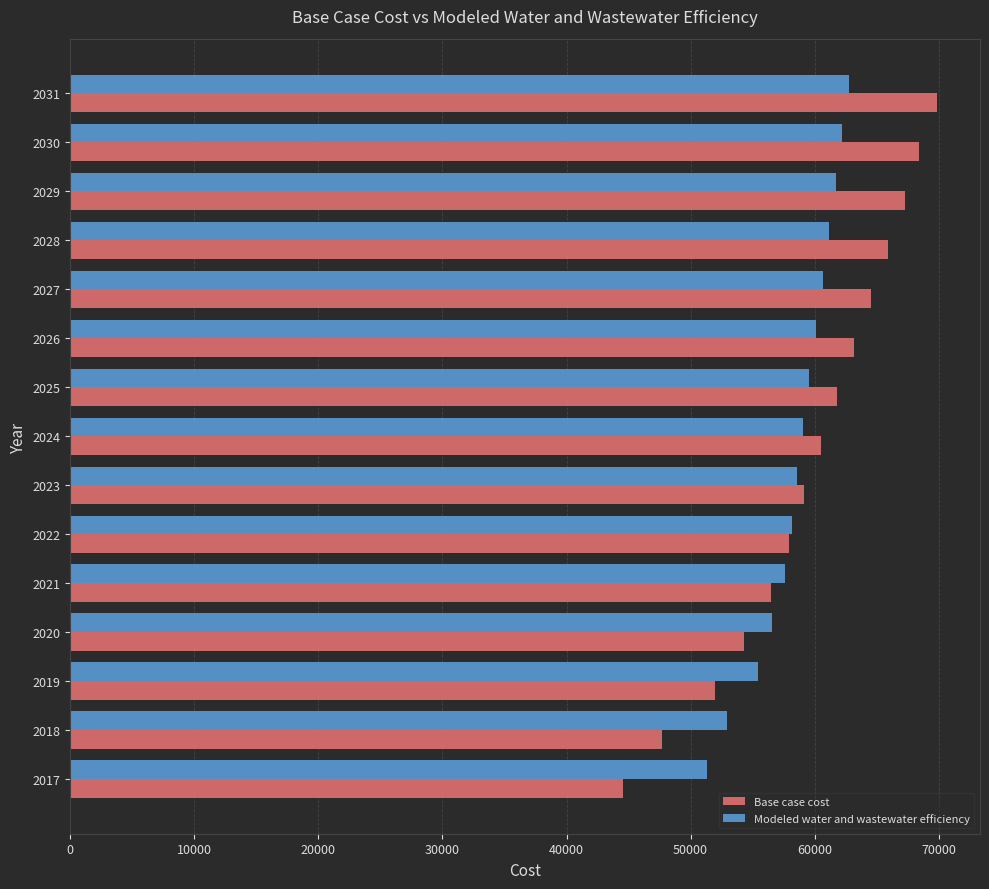

Which series has the widest spread of values?

Base case cost